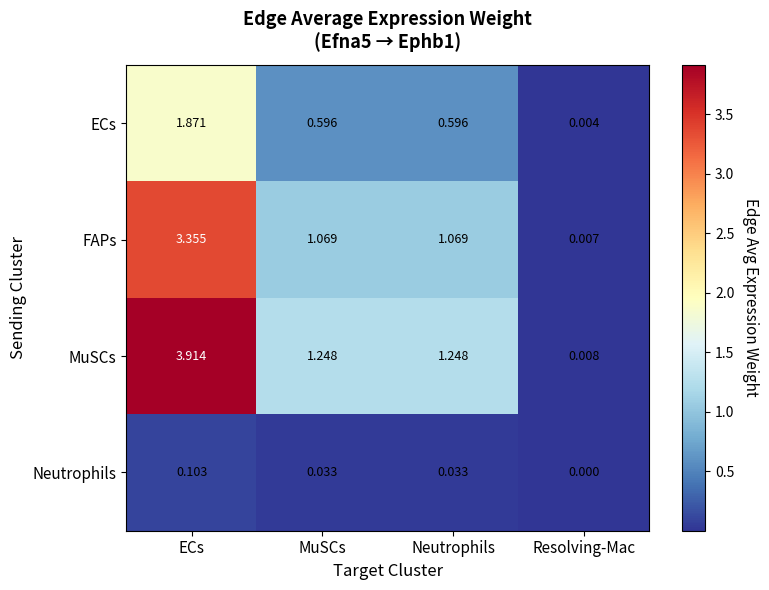

What is the total value across all series at MuSCs?

2.9